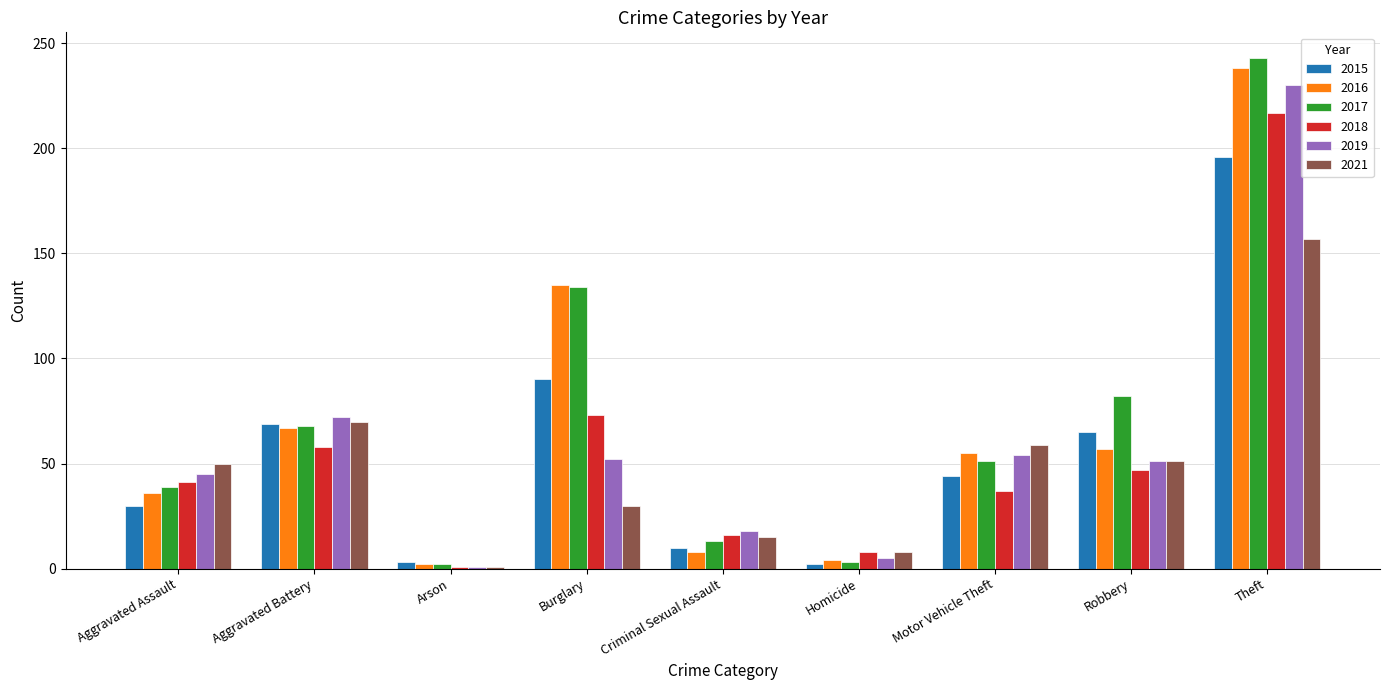

What is the maximum value for 2016?

238